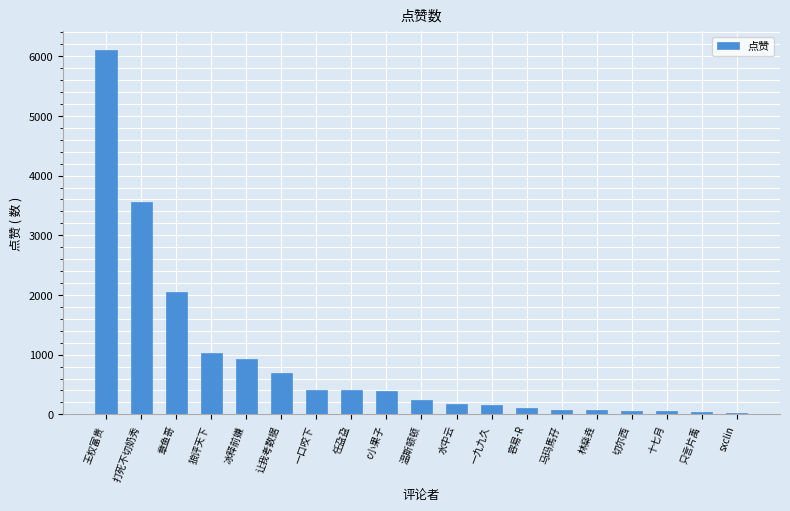

Which has a higher value, 王权富贵 or 只言片禹?

王权富贵